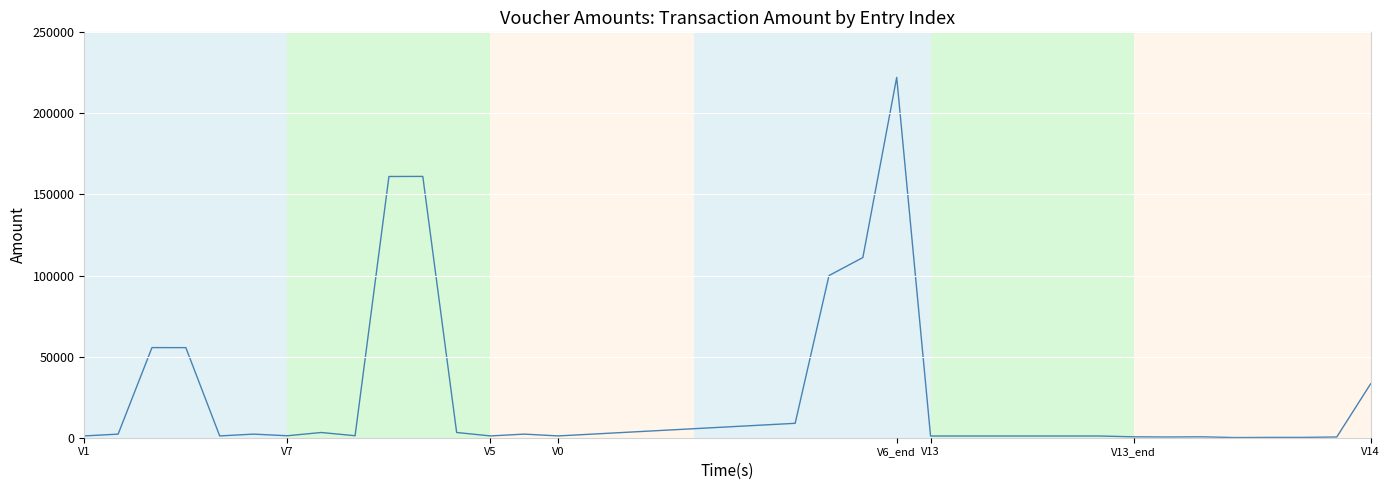

What is the maximum value shown in the chart?

222222